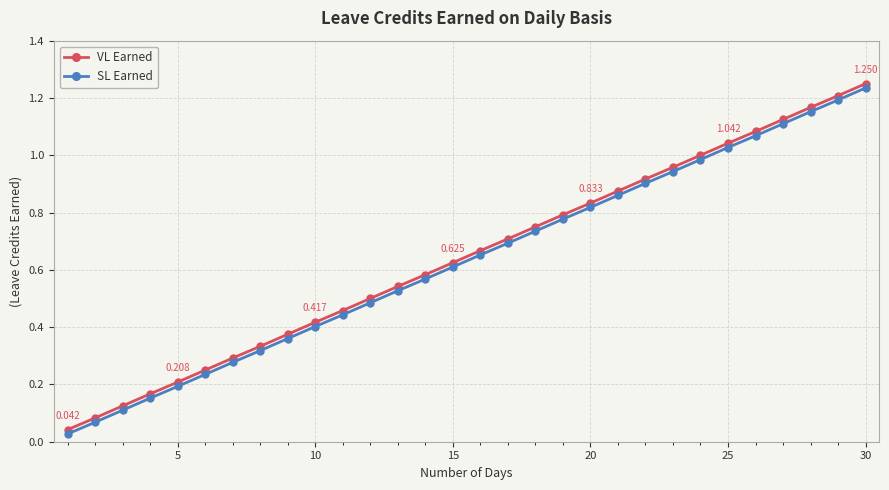

True or false: SL Earned has more than 1 interior local peaks.

False